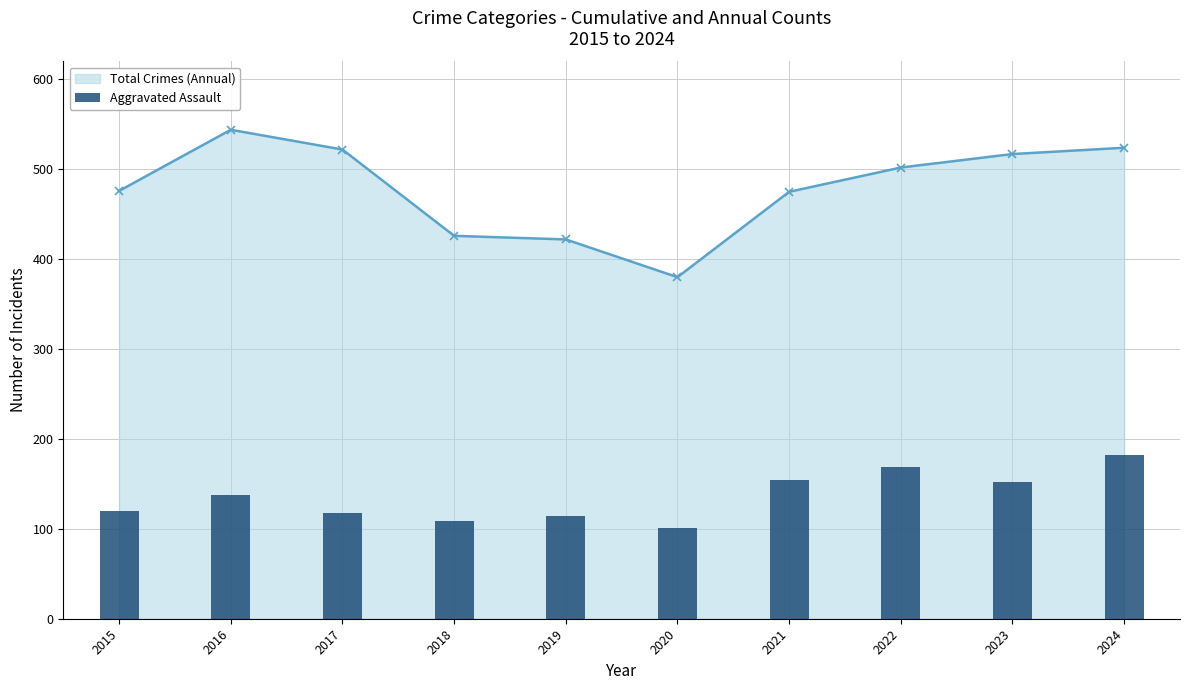

Are the bars grouped side by side (vs. stacked)?

Yes